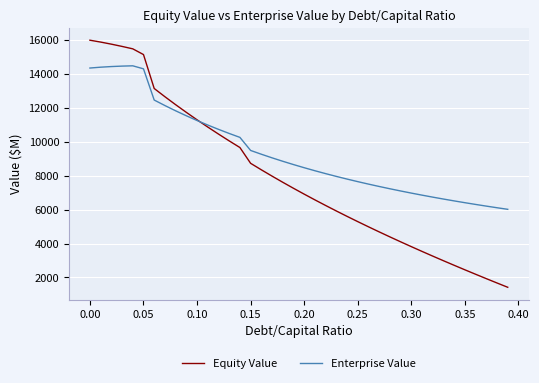

Which series has the widest spread of values?

Equity Value